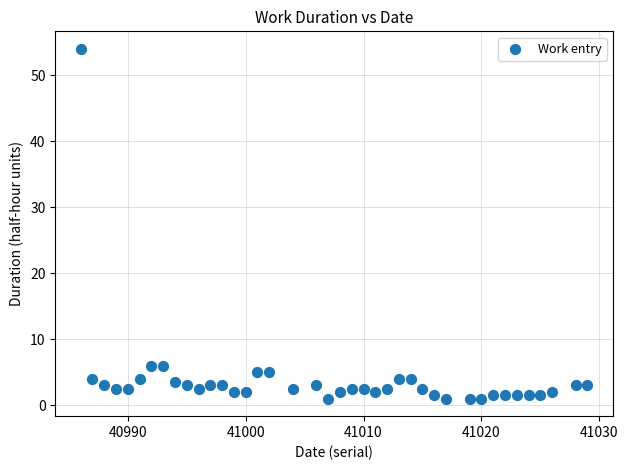

What is the range of X values (max minus min)?

43.0